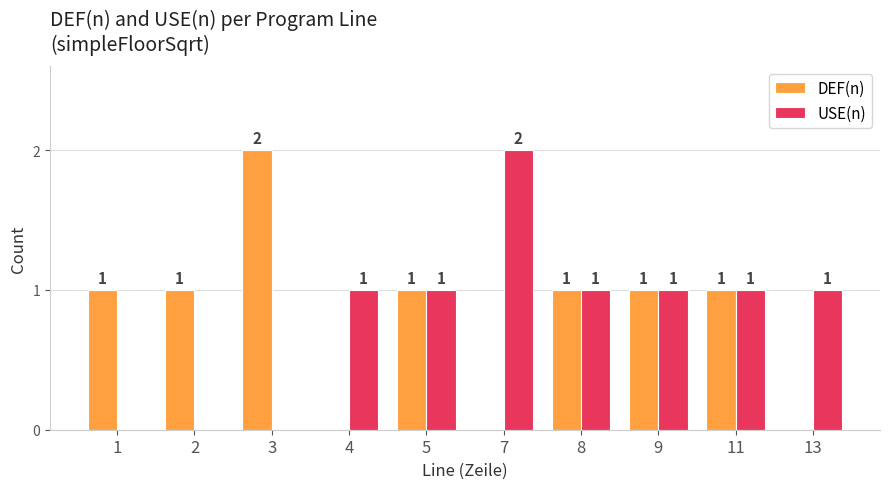

What is the sum of the USE(n) values at 8 and 1?

1